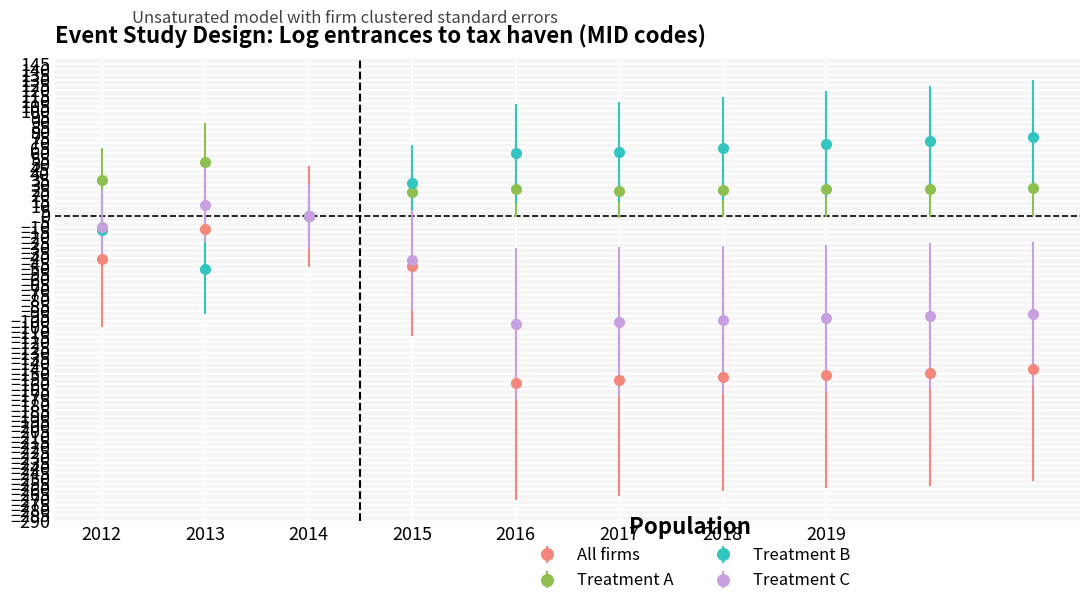

True or false: All firms has more than 0 points higher than both neighbors.

True